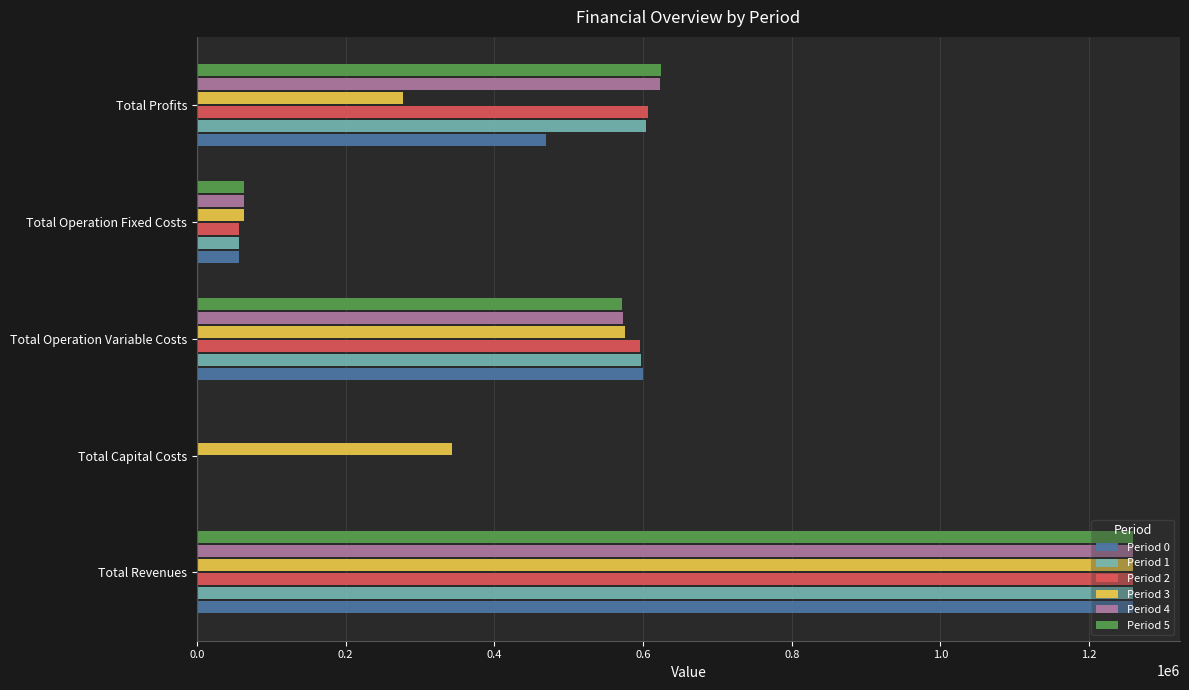

At which label does Period 0 reach its peak?

Total Revenues